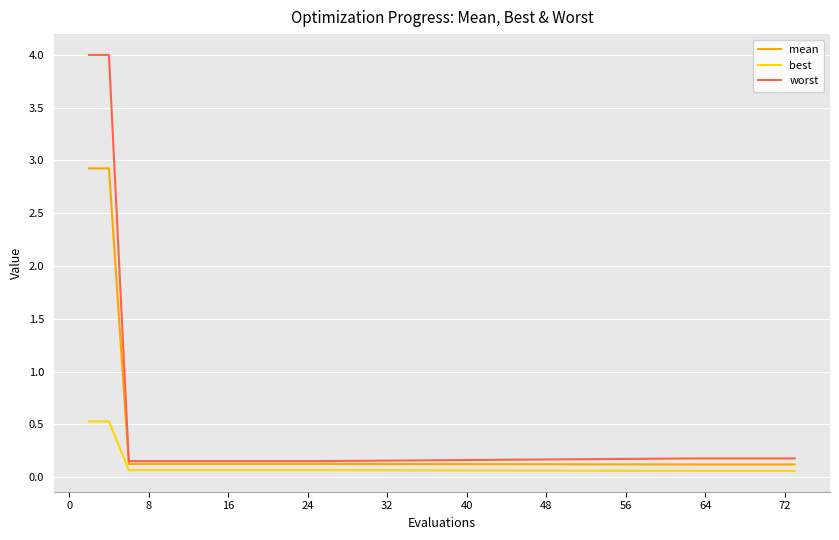

List the series in order of their overall mean, lowest first.

best, mean, worst